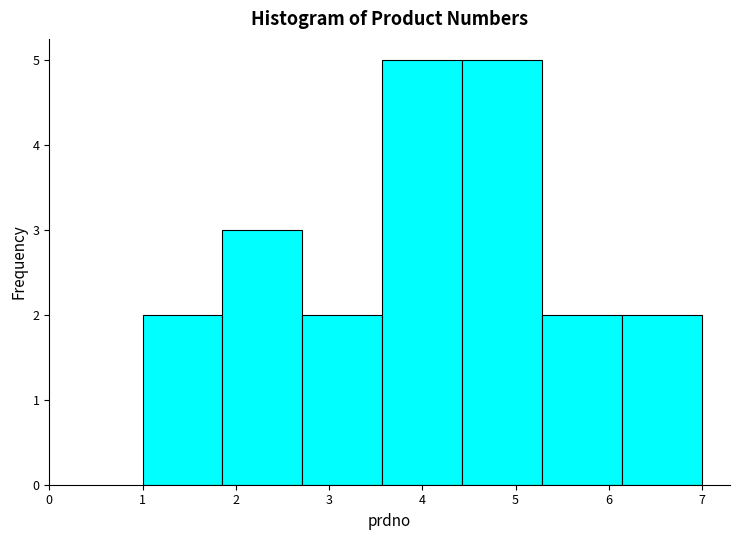

Reading left to right, transcribe this chart: for each bar, give the range it covers on the x-axis and its height. Neither the bar edges nor the heights are printed on the chart, so give them approximately, as read against the axes.

1.0 to 1.9: 2
1.9 to 2.7: 3
2.7 to 3.6: 2
3.6 to 4.4: 5
4.4 to 5.3: 5
5.3 to 6.1: 2
6.1 to 7.0: 2